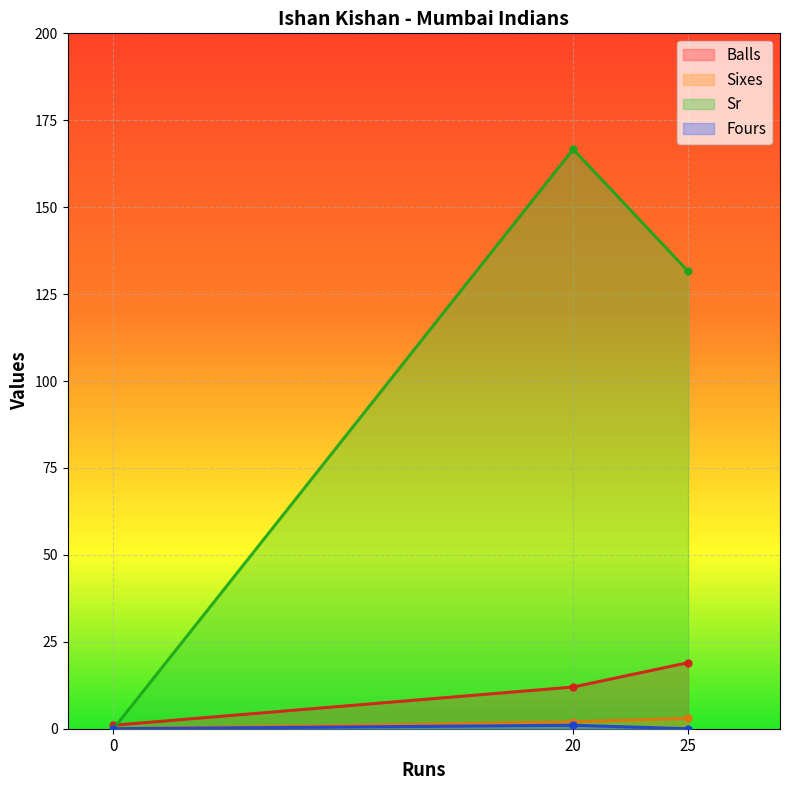

What is the difference between the maximum and second lowest values in the Balls series?

7.0